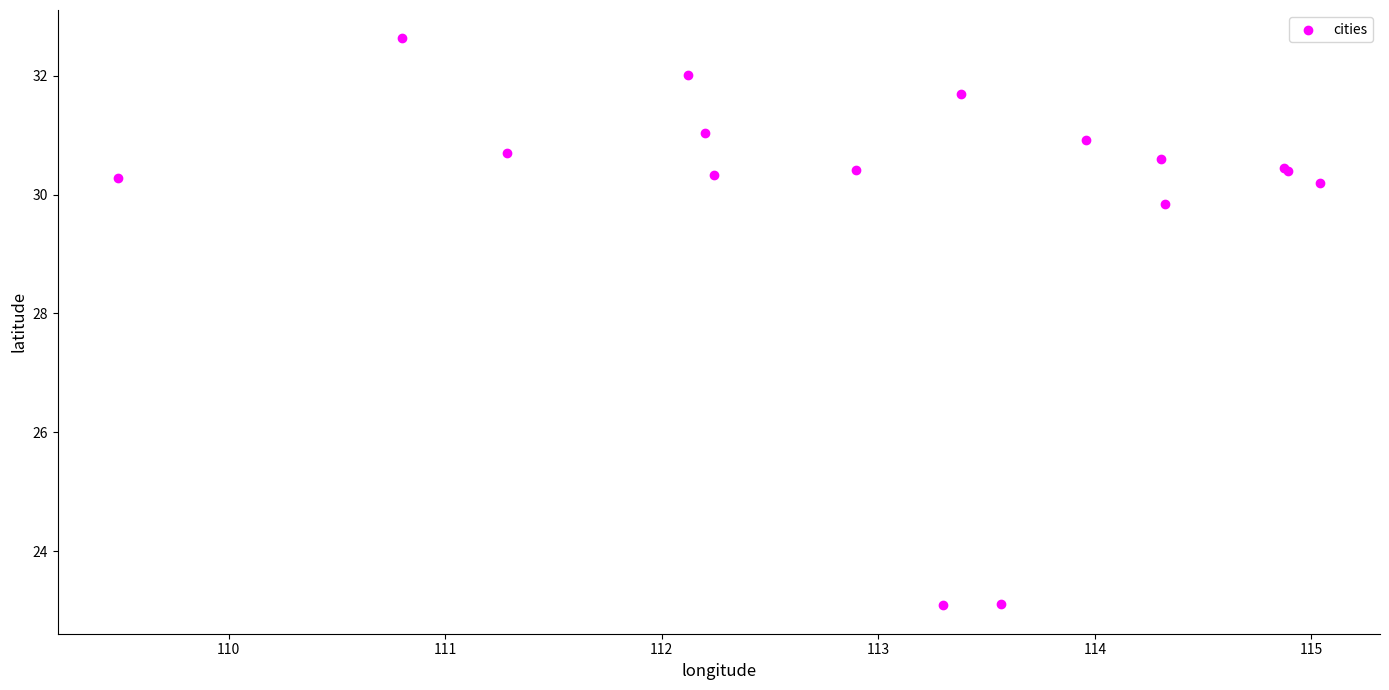

What Y value in the scatter plot is closest to 27?

29.8